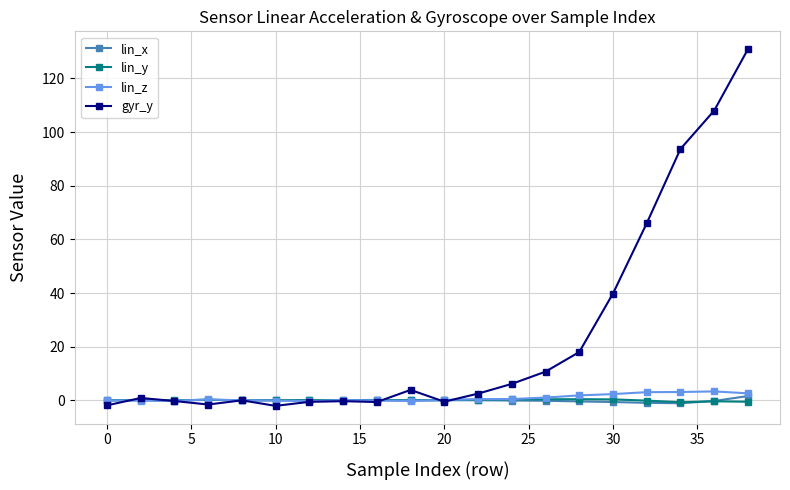

What is the highest value of the gyr_y series?

130.9